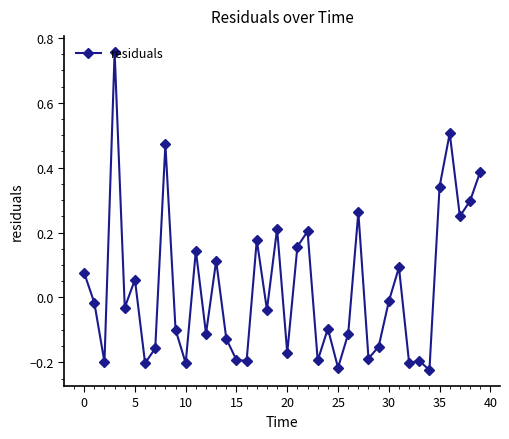

Is this an area chart (filled region under the line)?

No